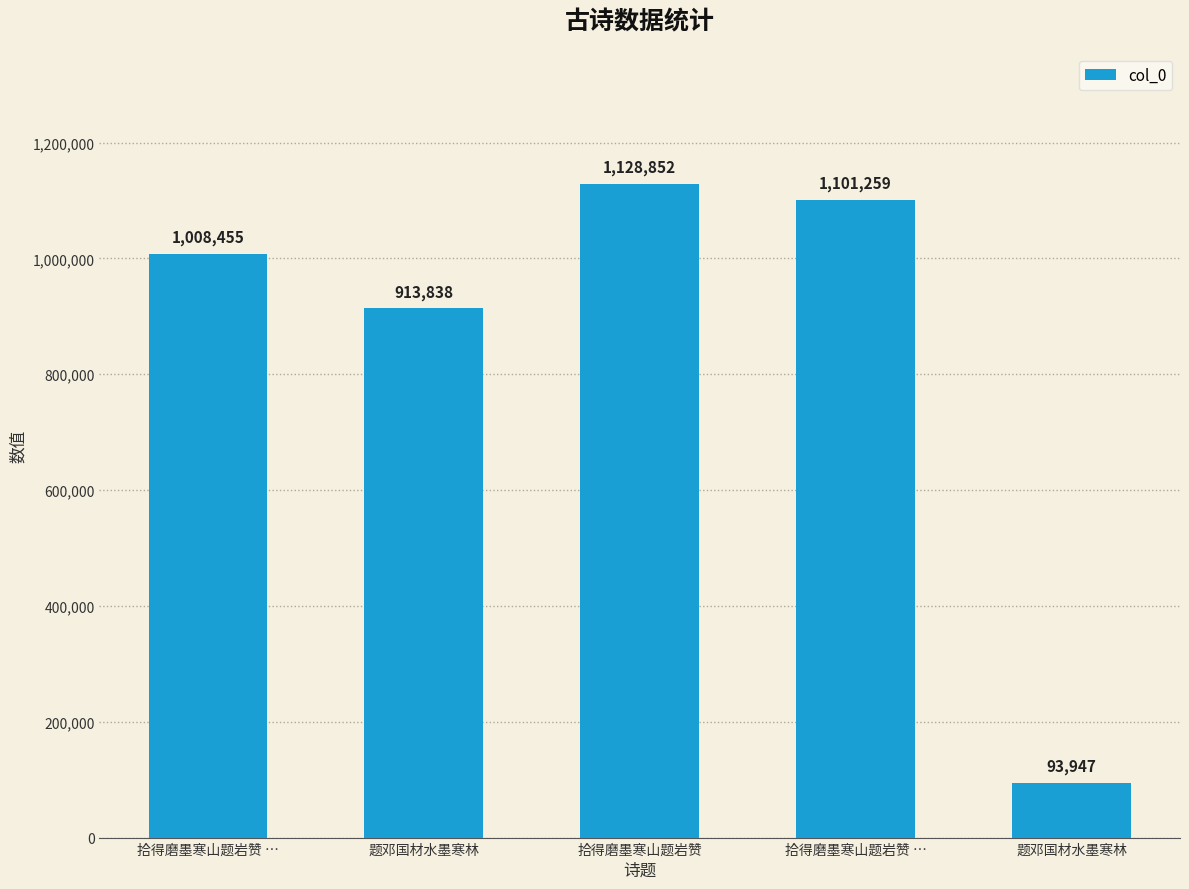

What is the difference between the maximum and second lowest values?

215014